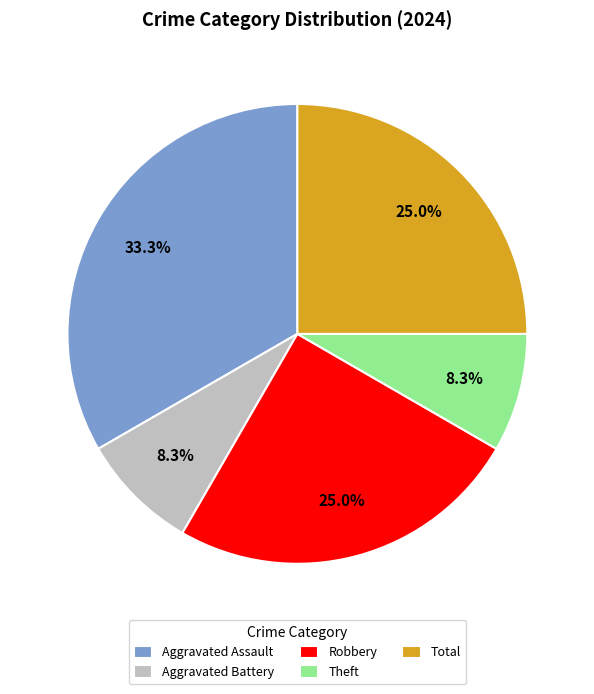

Is it true that Robbery is 31% of the pie?

False